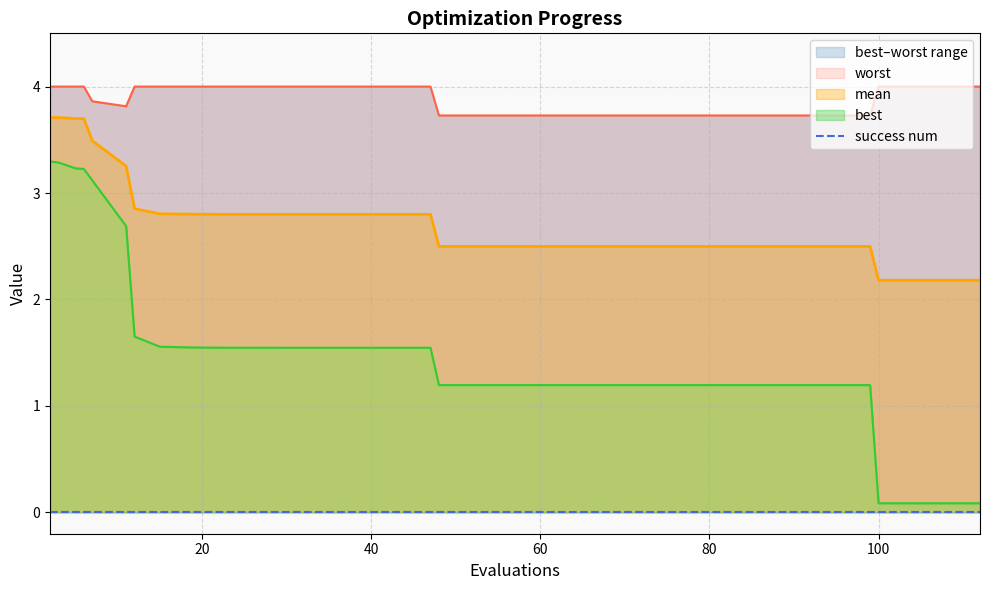

True or false: mean and best cross at least once.

False